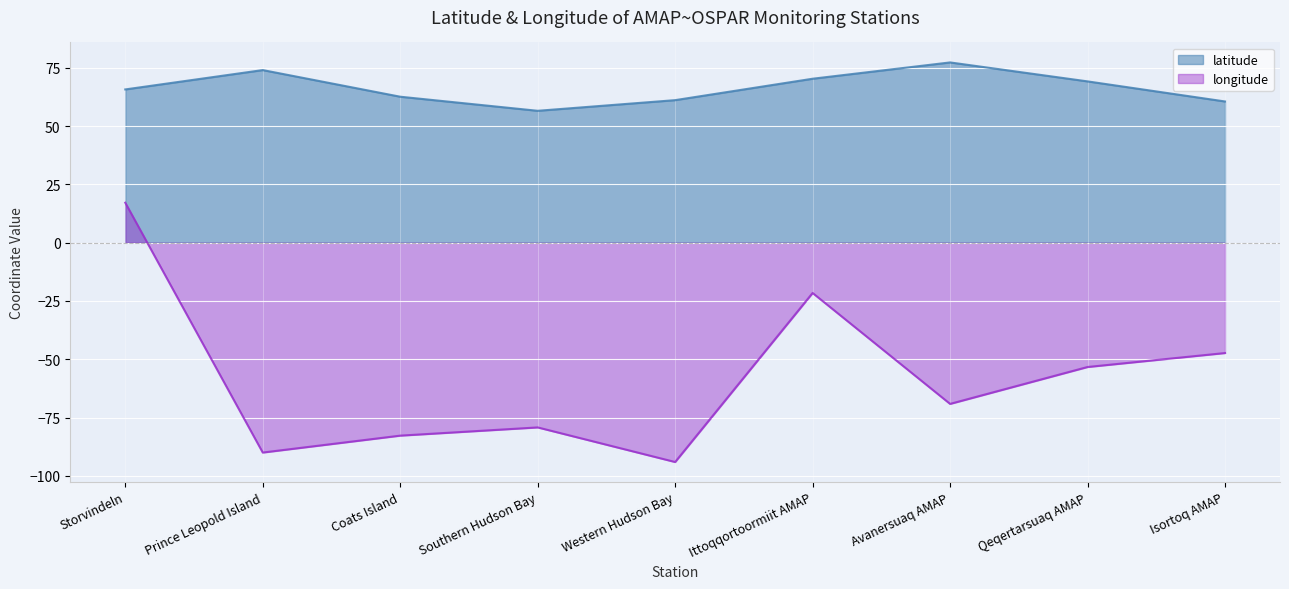

What position from the left is Avanersuaq AMAP?

7